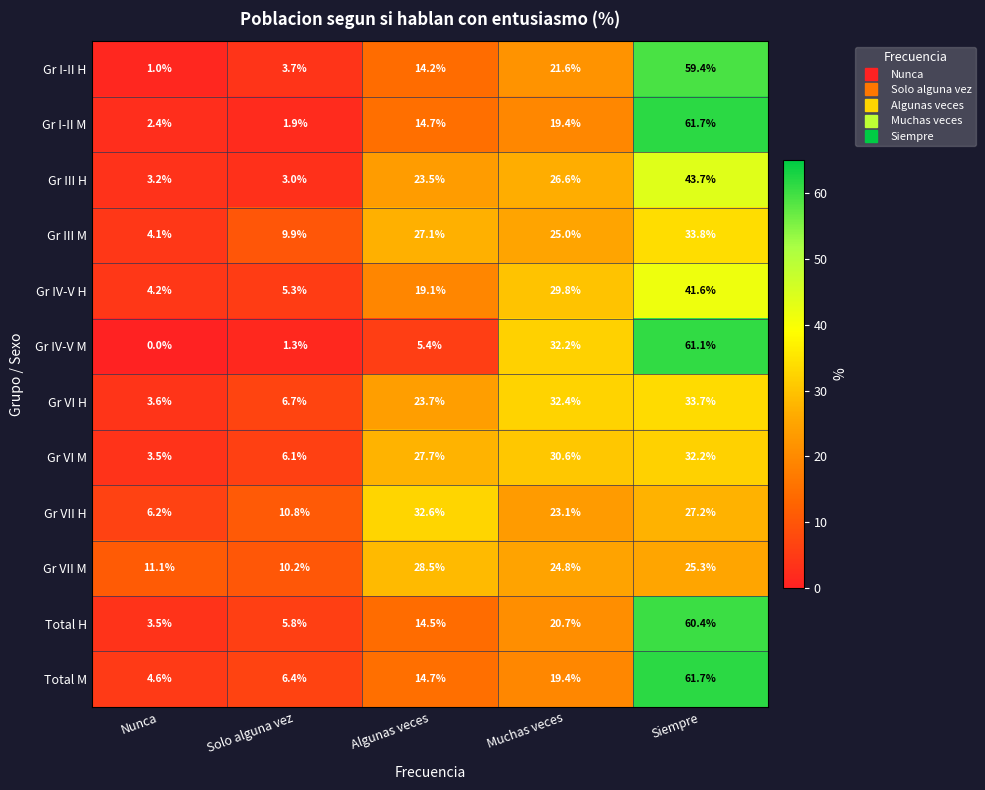

The value of Gr VII M at Muchas veces is 24.8. True or false?

True